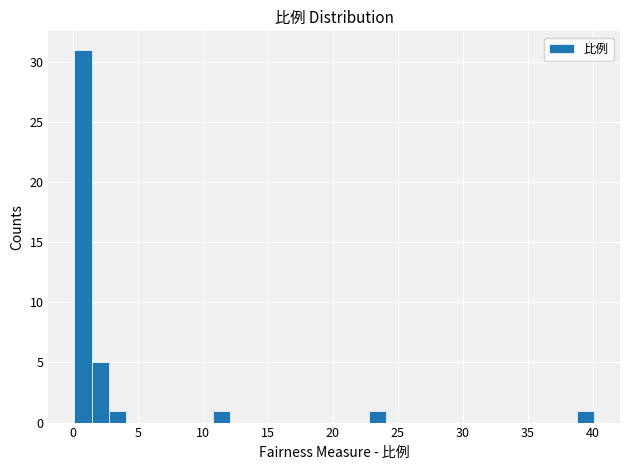

Read against the x-axis, roughly where is the centre of the tallest bar?

1.0